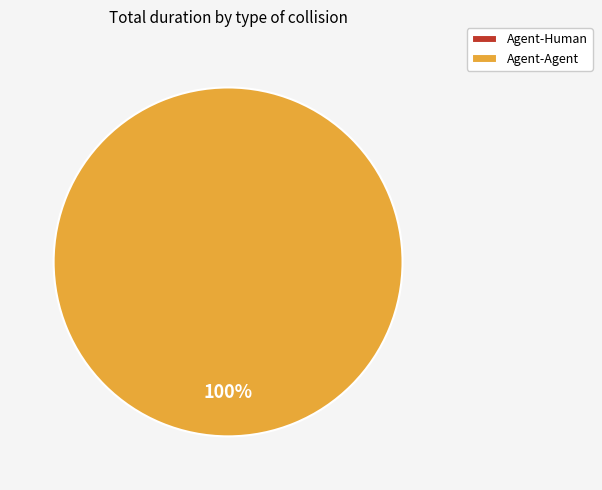

What is the change in value from Agent-Human to Agent-Agent?

+0.4